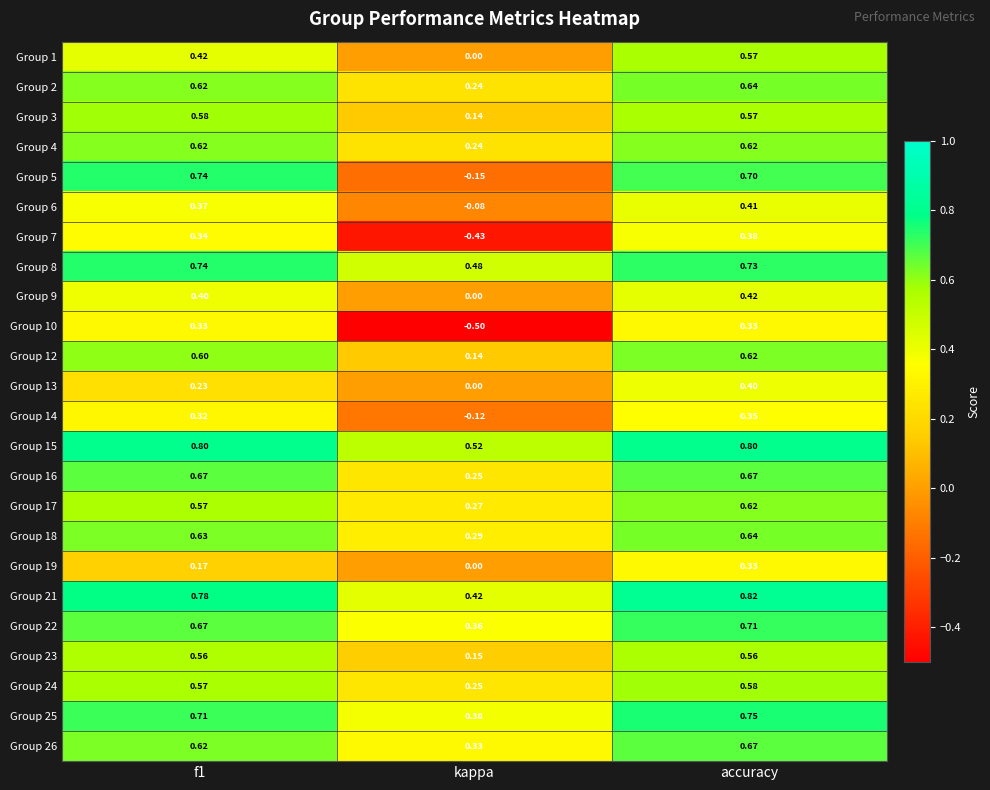

Is the value of Group 10 at kappa greater than the value of Group 13 at kappa?

No